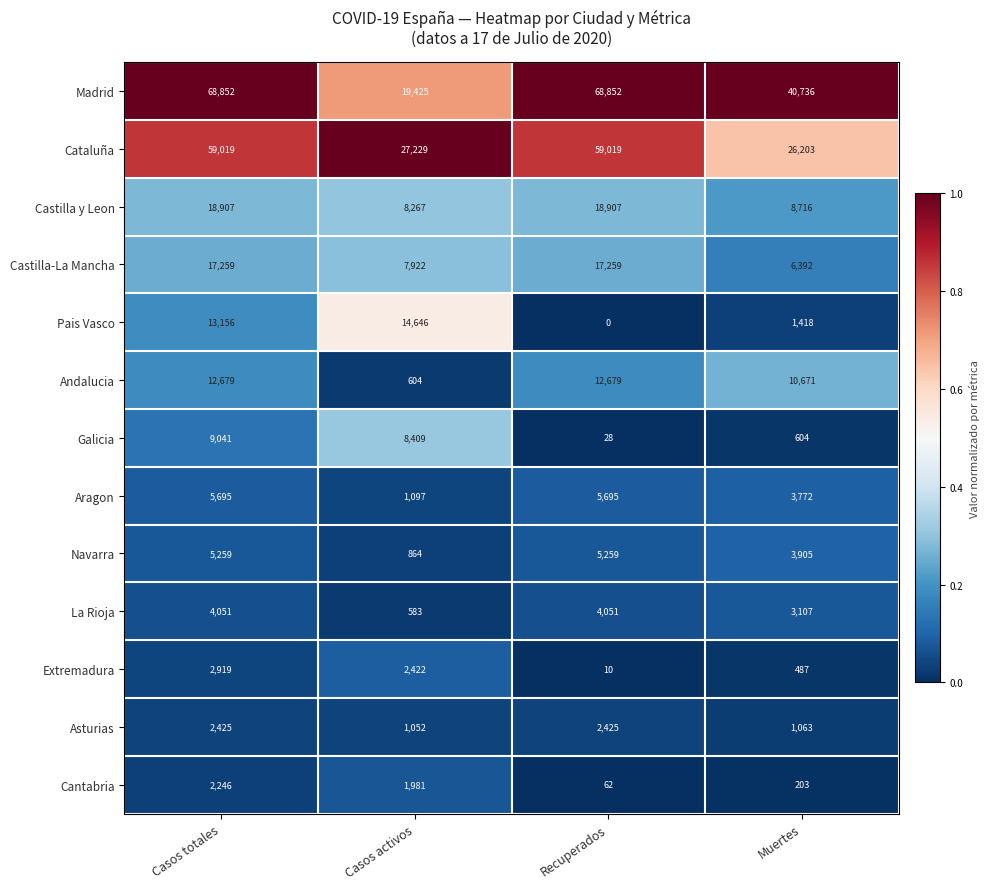

What is the sum of all Castilla-La Mancha values?

48832